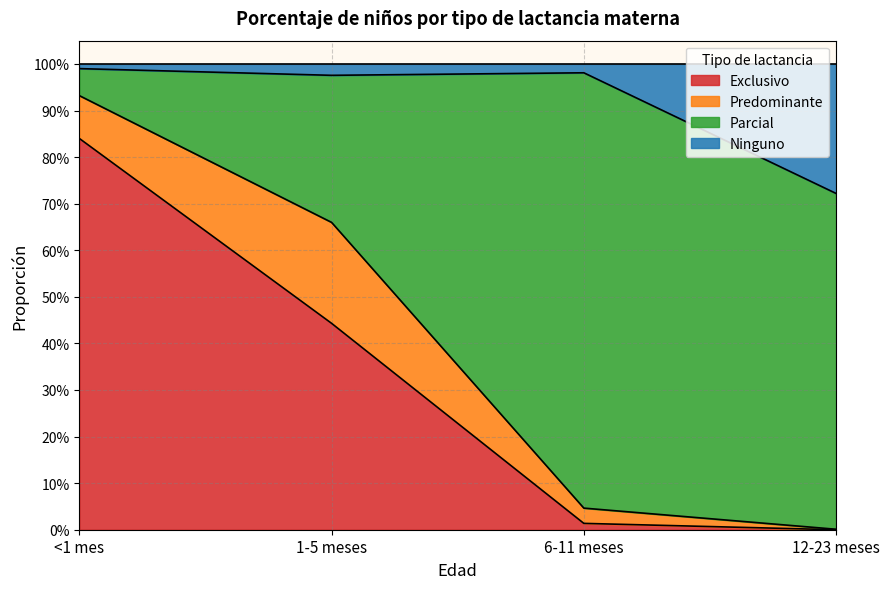

What is the sum of the Ninguno values at <1 mes and 6-11 meses?

2.0